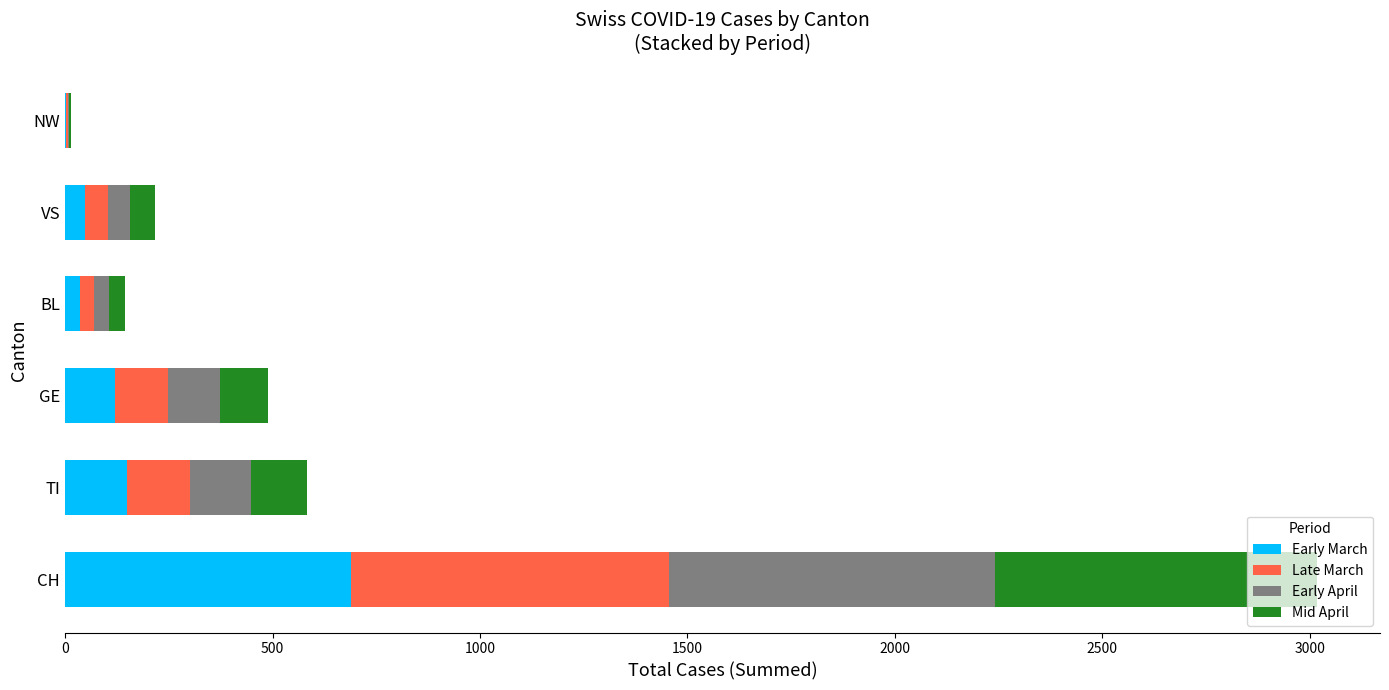

At which category is the sum across all series the highest?

CH